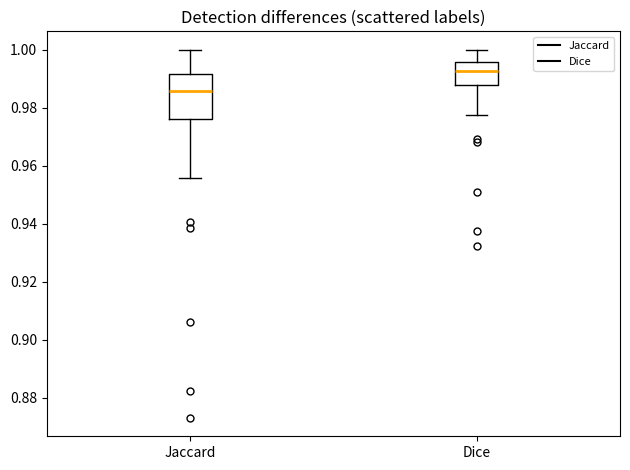

Reading left to right, transcribe this box plot: for each box, give where its median line is, the range the box spans, and where its two whiskers end, as read against the y-axis. The values are not printed on the chart, so give them approximately, as read against the axis.

Jaccard: median 0.986, box 0.976 to 0.992, whiskers 0.956 to 1.000
Dice: median 0.992, box 0.988 to 0.996, whiskers 0.978 to 1.000